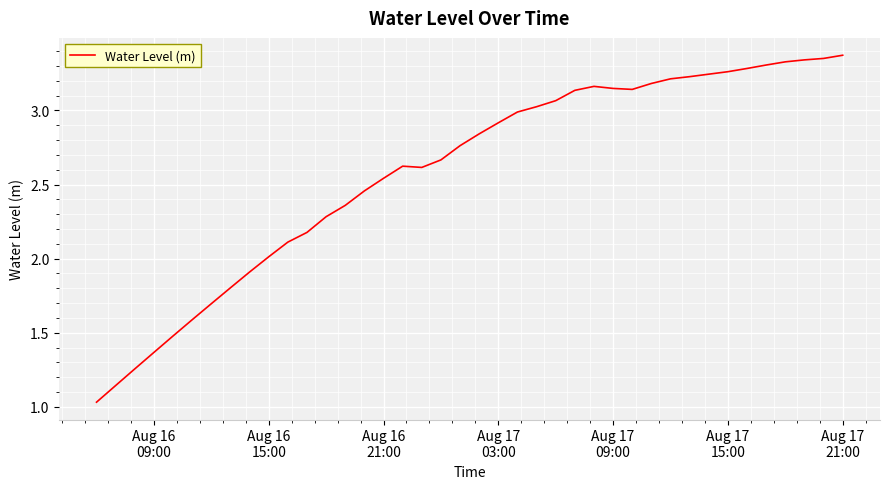

What is the average value?

2.6